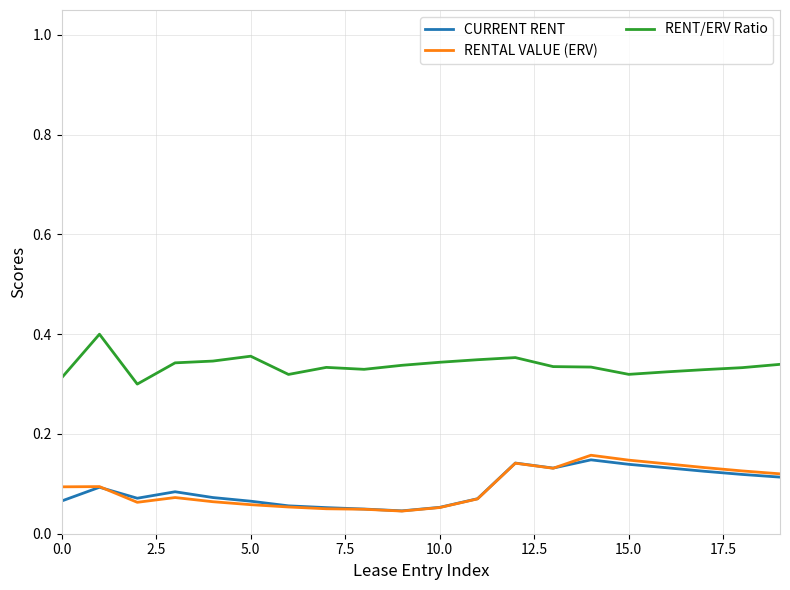

True or false: CURRENT RENT has more than 2 interior local peaks.

True